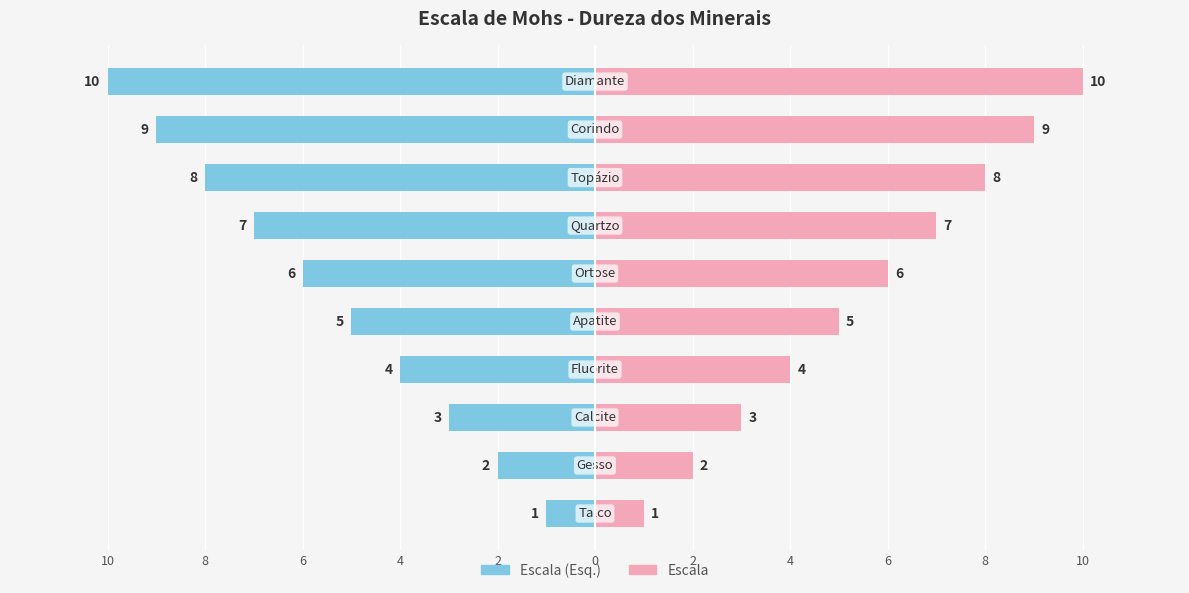

Which has a higher value, 10 or 6?

10